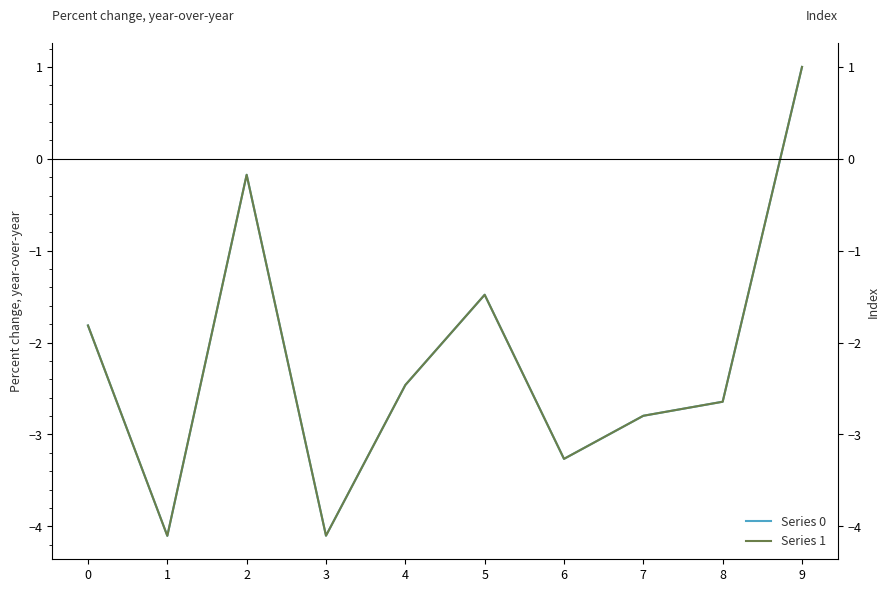

What are all the series names shown in the legend?

Series 0, Series 1